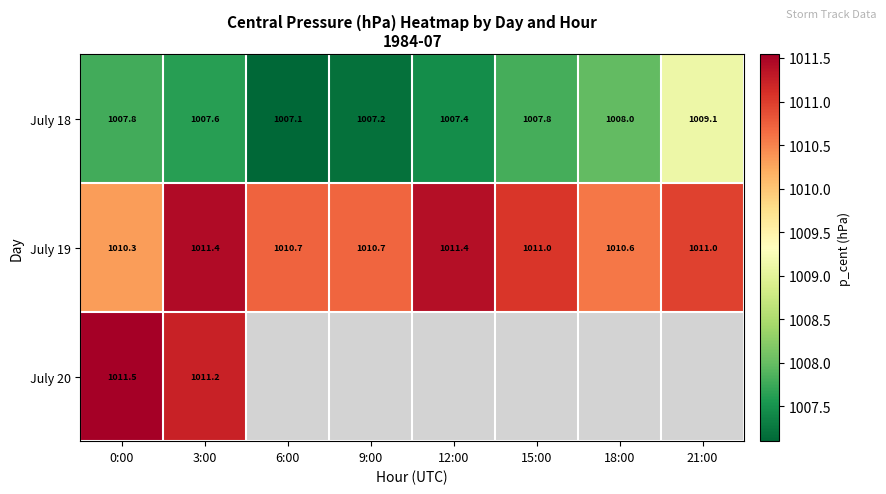

The July 18 series shows 1009.1 at 21:00. True or false?

True